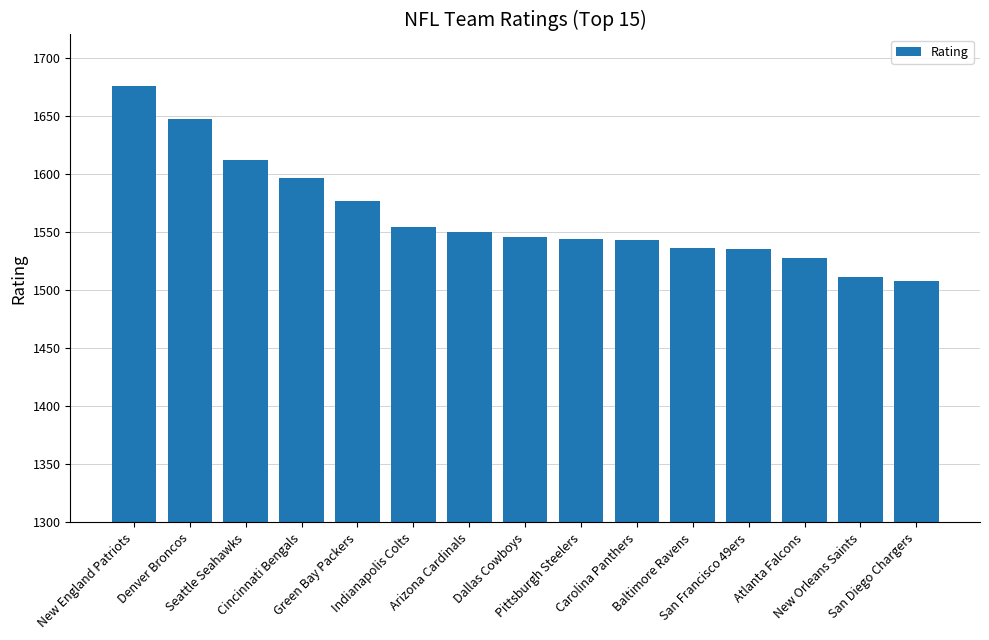

How many bars are there in total?

15